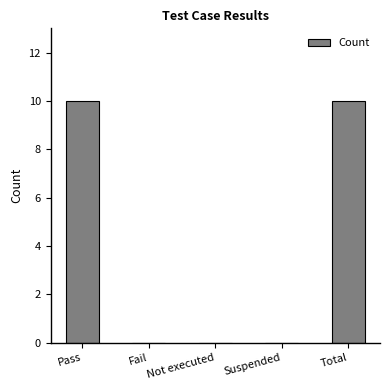

True or false: the data shows -5 at Fail.

False